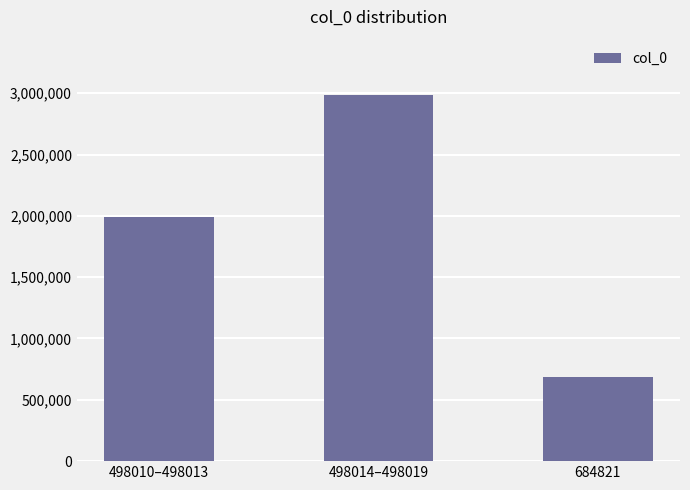

What is the greatest value displayed?

2988099